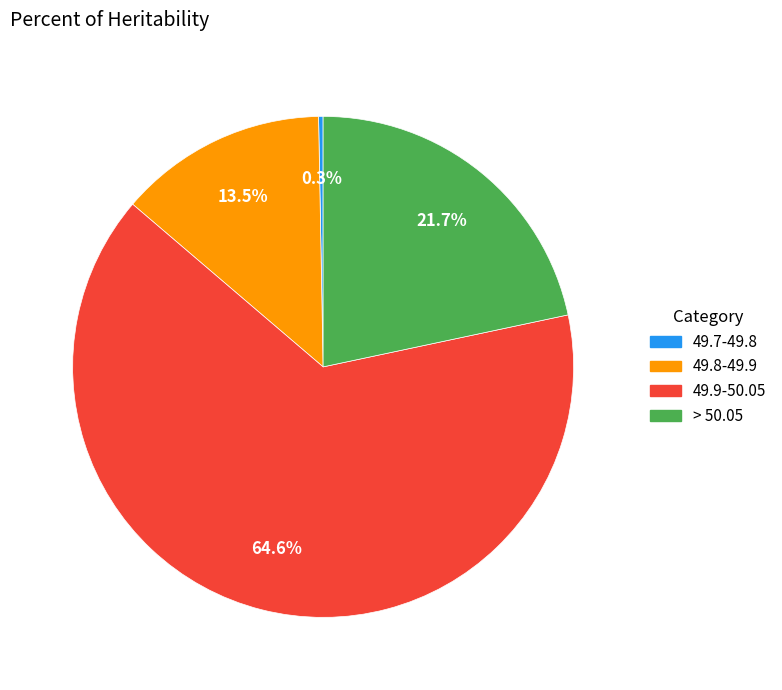

How many segments does this pie chart have?

4